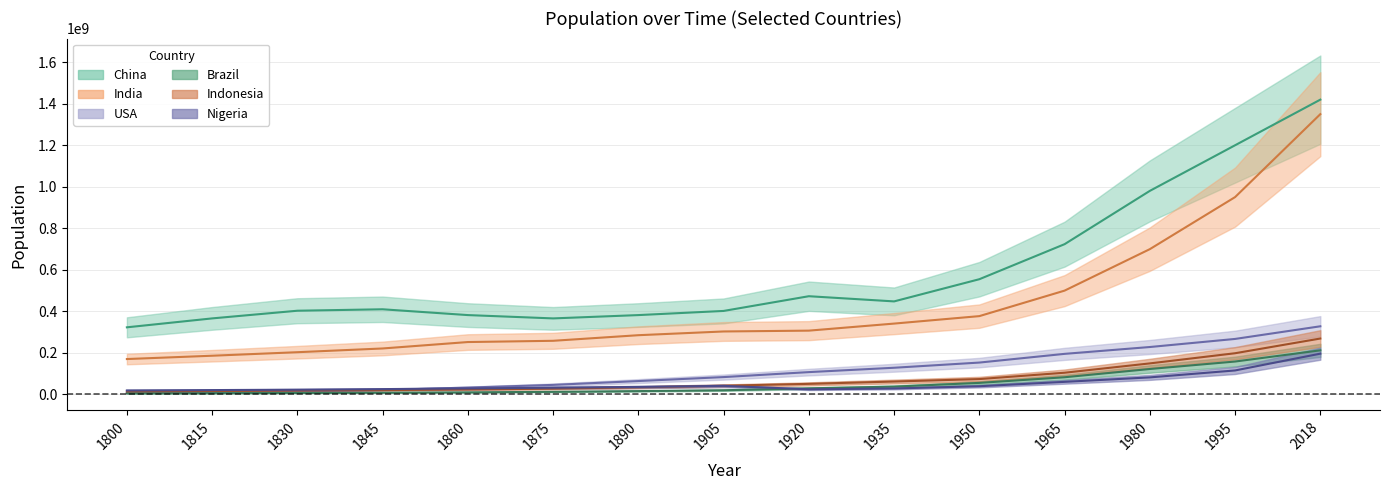

List the series in order of their peak value, lowest first.

Nigeria, Brazil, Indonesia, USA, India, China